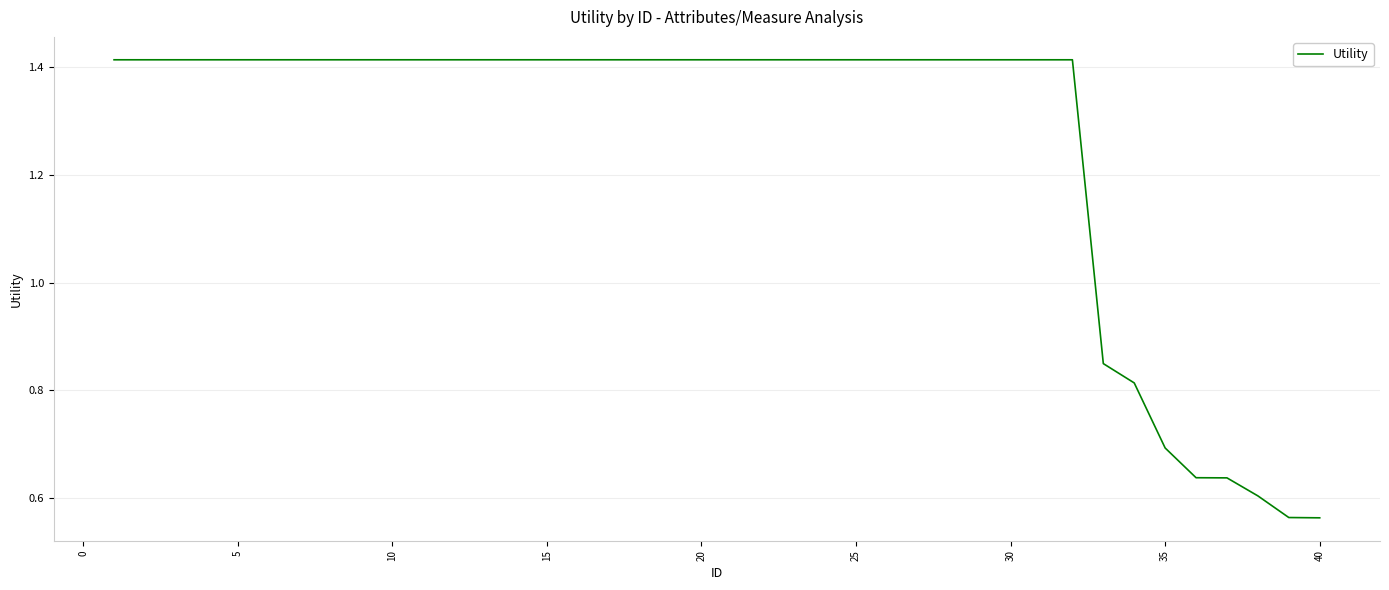

Does the chart display data point markers on the line(s)?

No